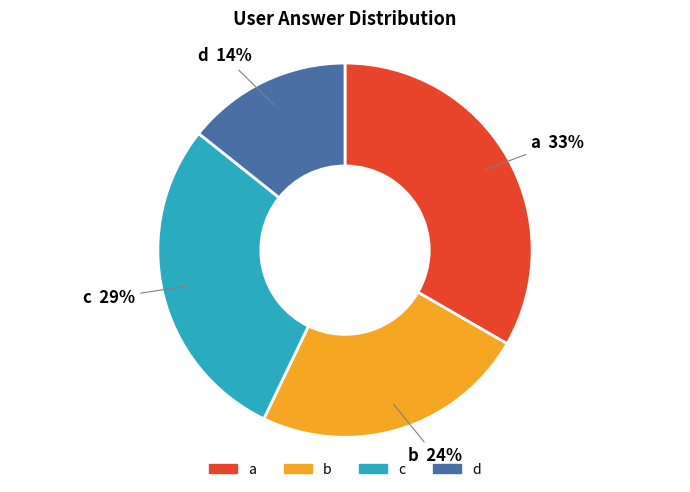

To the nearest percent, what is the combined percentage of a and c?

62%